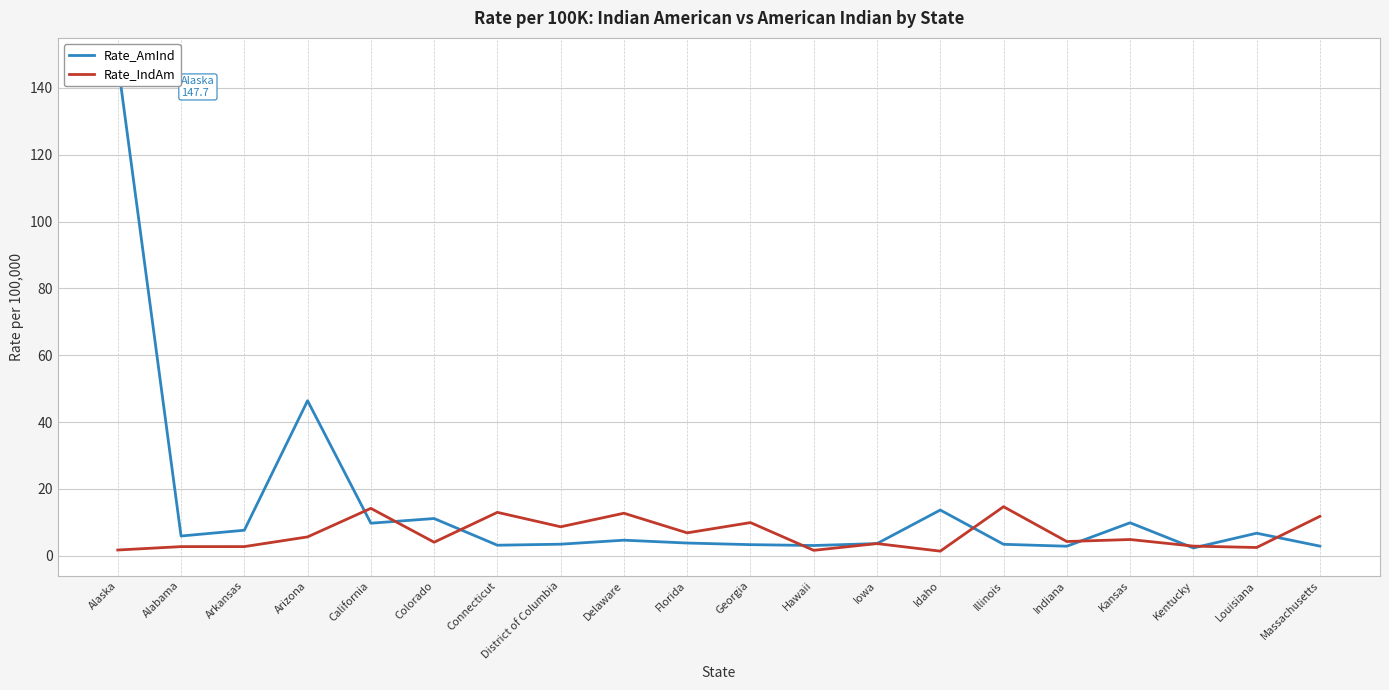

Reading right to left, transcribe all the data shown in this chart.

Rate_AmInd: Massachusetts=2.9	Louisiana=6.7	Kentucky=2.3	Kansas=9.9	Indiana=2.8	Illinois=3.4	Idaho=13.7	Iowa=3.6	Hawaii=3.1	Georgia=3.3	Florida=3.8	Delaware=4.7	District of Columbia=3.5	Connecticut=3.1	Colorado=11.1	California=9.7	Arizona=46.4	Arkansas=7.6	Alabama=5.9	Alaska=147.7
Rate_IndAm: Massachusetts=11.8	Louisiana=2.5	Kentucky=2.9	Kansas=4.9	Indiana=4.3	Illinois=14.7	Idaho=1.4	Iowa=3.6	Hawaii=1.6	Georgia=9.9	Florida=6.8	Delaware=12.7	District of Columbia=8.7	Connecticut=13.0	Colorado=4.1	California=14.2	Arizona=5.6	Arkansas=2.7	Alabama=2.7	Alaska=1.7